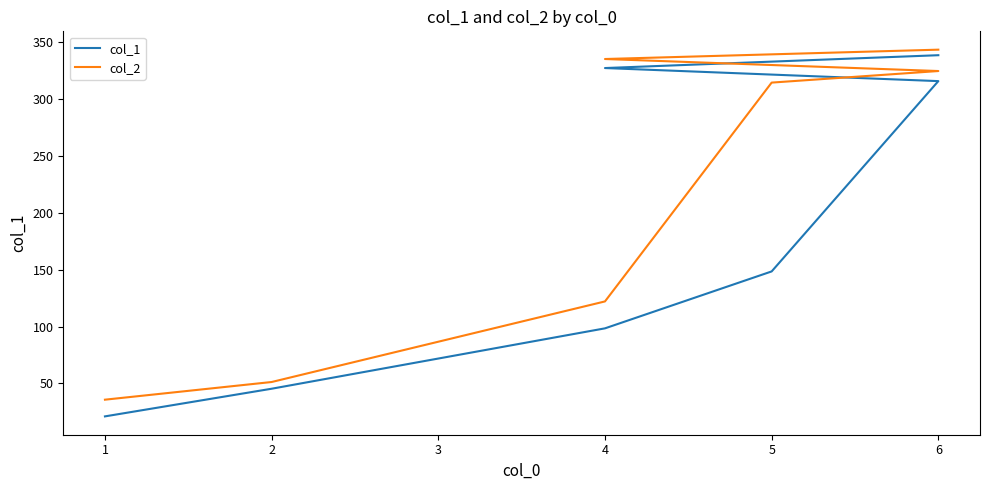

What is the minimum value for col_2?

35.7